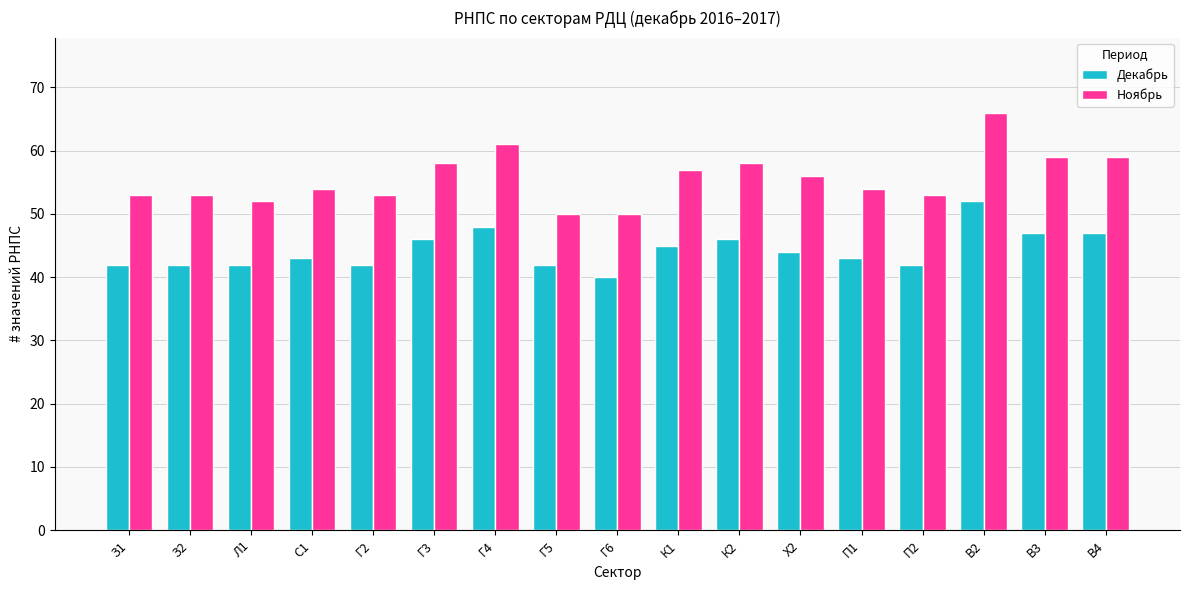

At which category is the sum across all series the highest?

В2